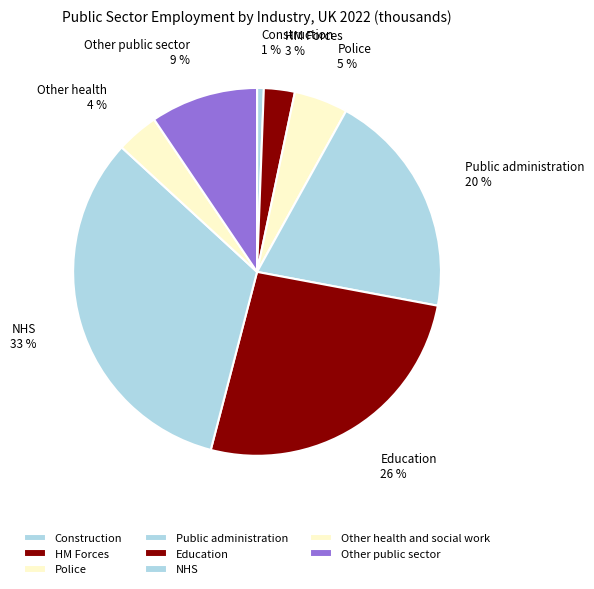

Does NHS represent more than half of the total?

No